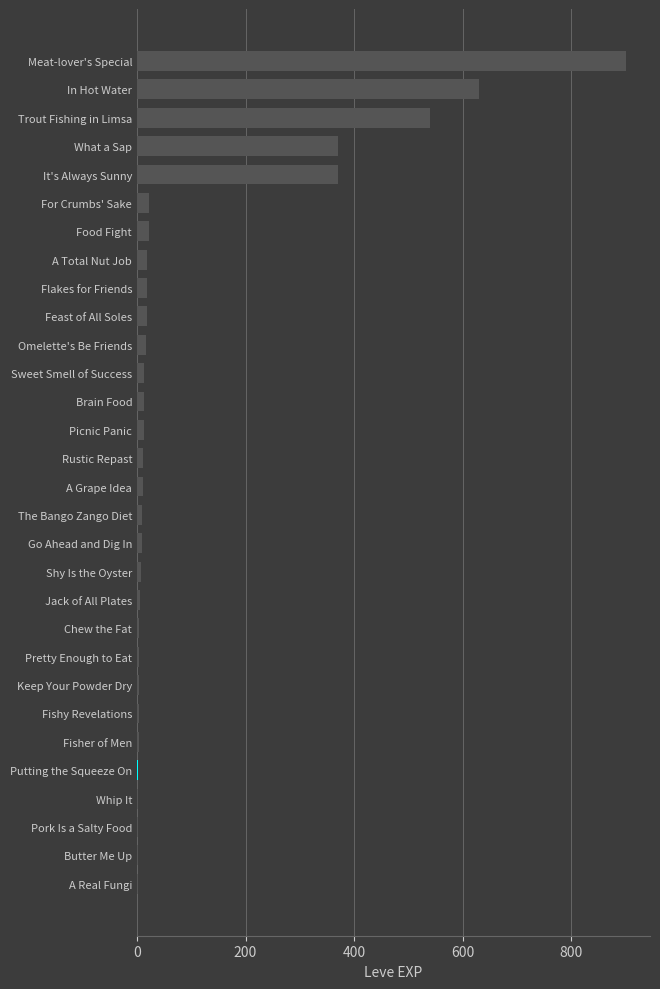

Which label corresponds to the largest value in the chart?

Meat-lover's Special